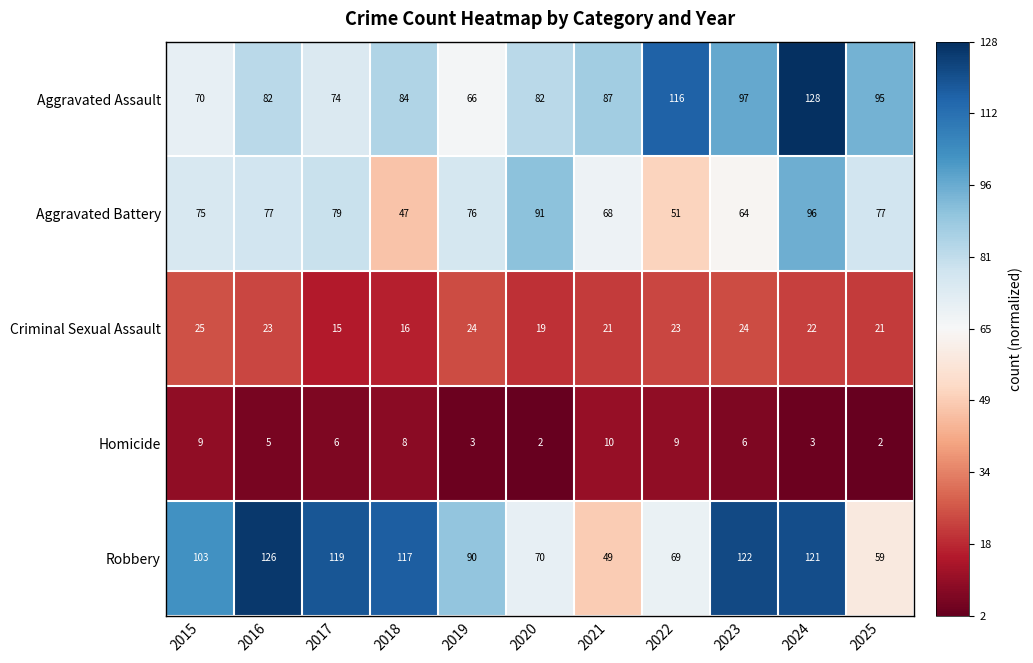

How many distinct data groups are displayed?

5